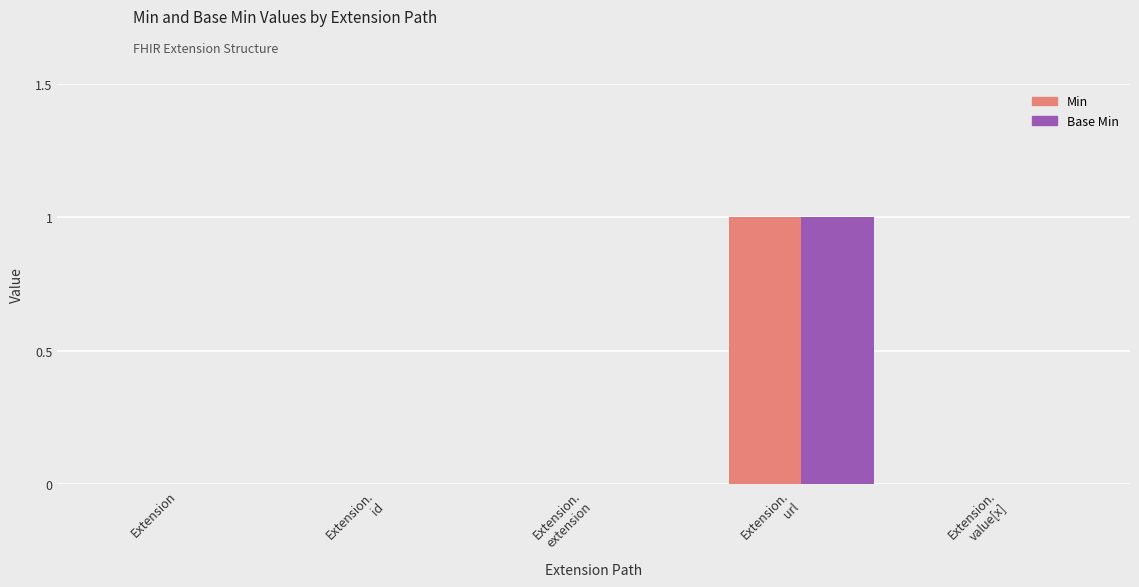

Is the value of Min at Extension.
id greater than the value of Base Min at Extension.
url?

No